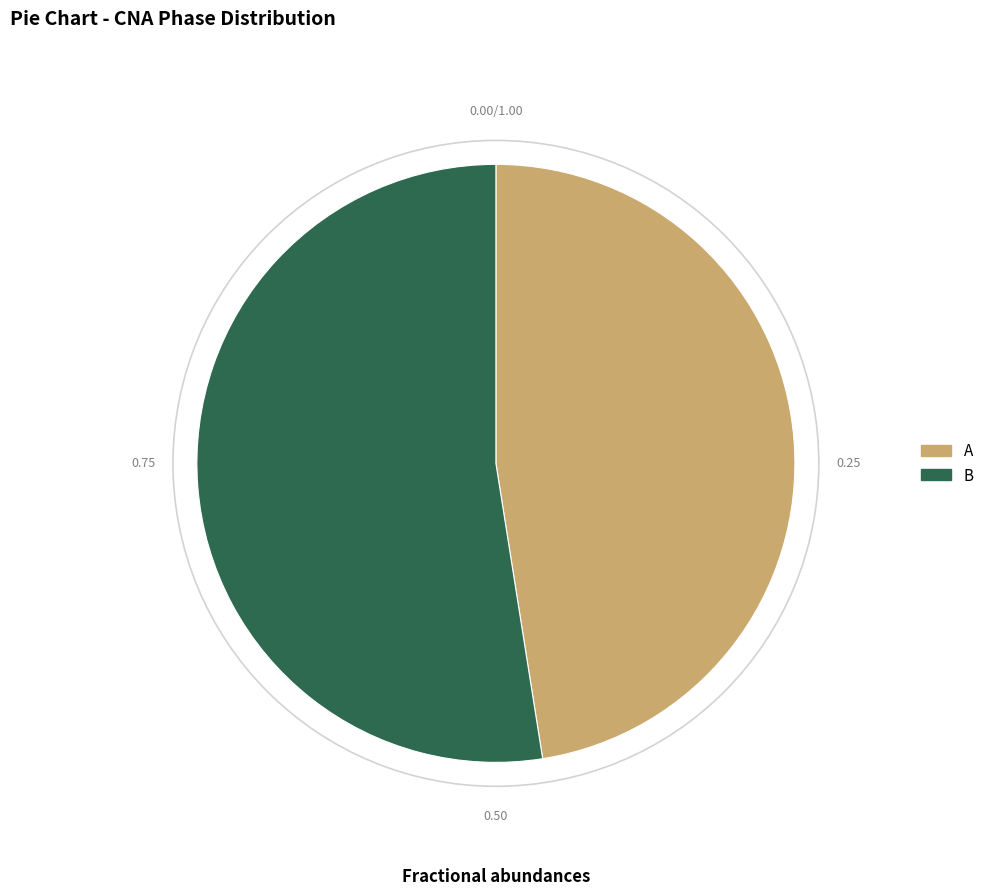

Which slice is the smallest?

A